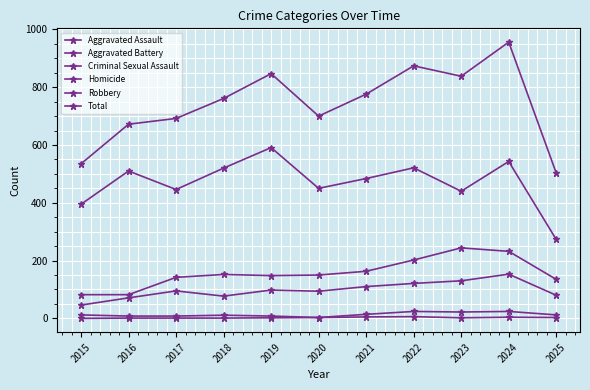

Reading left to right, transcribe all the data shown in this chart.

Aggravated Assault: 46	71	95	77	98	94	110	121	130	153	80
Aggravated Battery: 82	82	142	152	148	150	163	202	244	232	135
Criminal Sexual Assault: 12	8	8	11	8	3	14	24	22	24	12
Homicide: 0	1	1	1	2	3	5	6	2	4	3
Robbery: 395	510	446	520	591	450	484	521	440	543	273
Total: 535	672	692	761	847	700	776	874	838	956	503